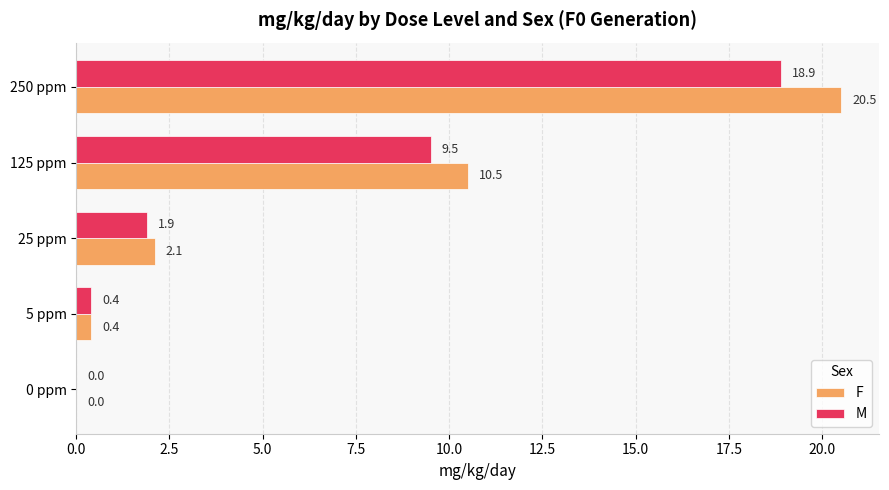

Which series has the largest range (max minus min)?

F